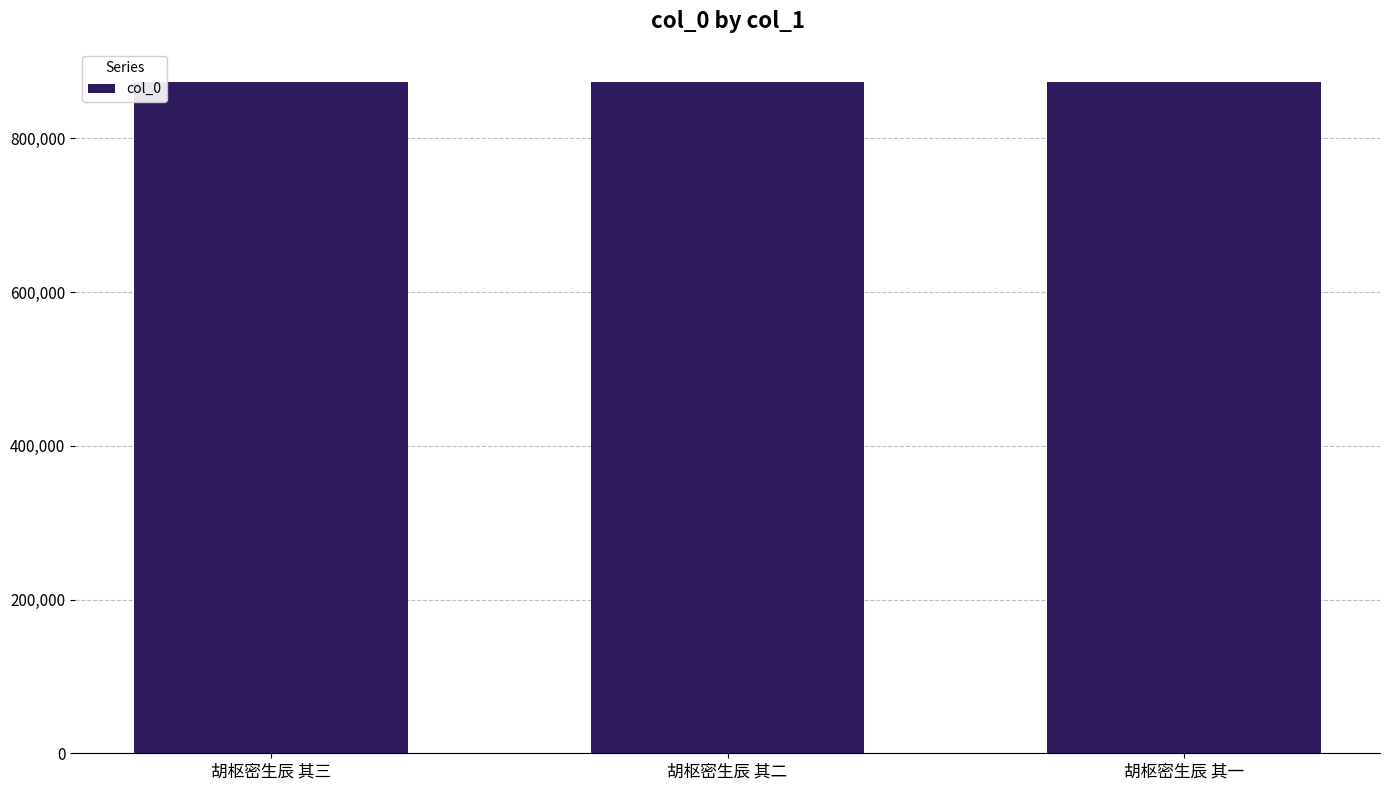

Count the number of categories in the chart.

3